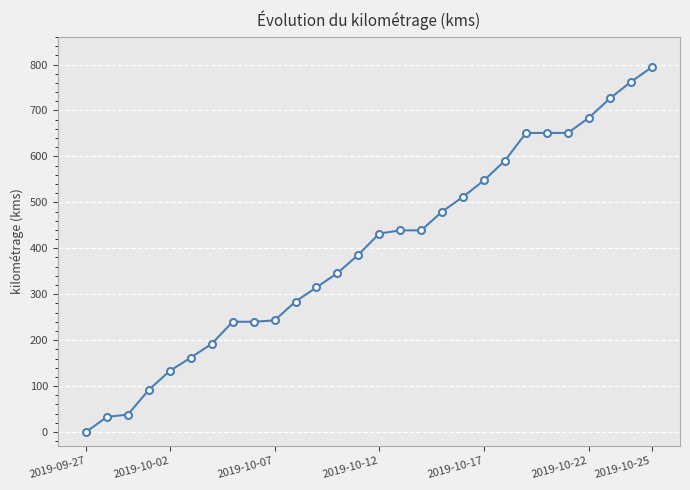

What is the value of the 5th point from the left?

133